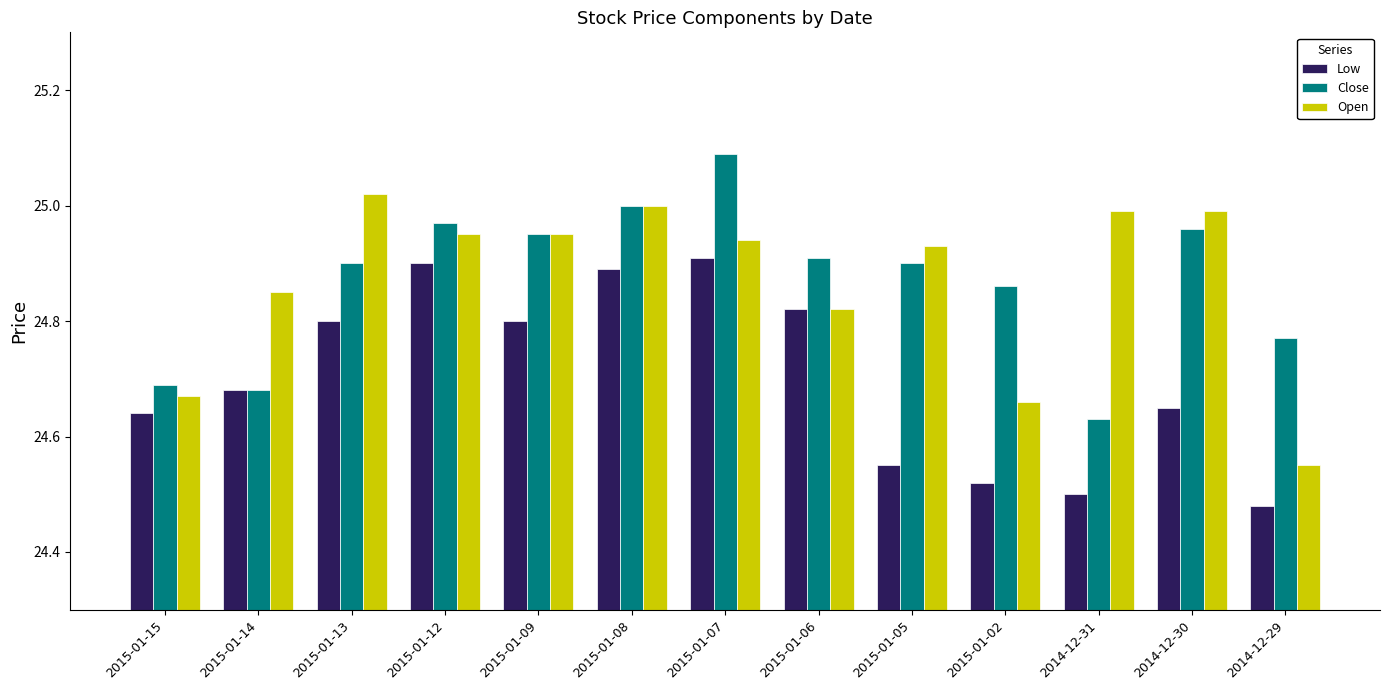

Is the value of Low at 2015-01-09 greater than the value of Open at 2015-01-15?

Yes